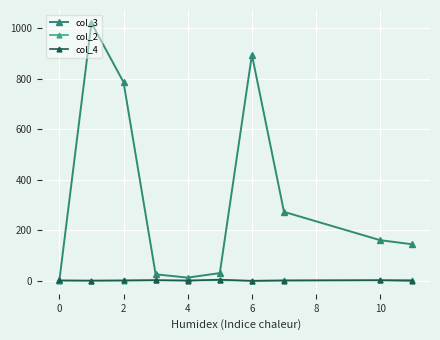

What is the difference between the second highest and second lowest values in the col_3 series?

883.0